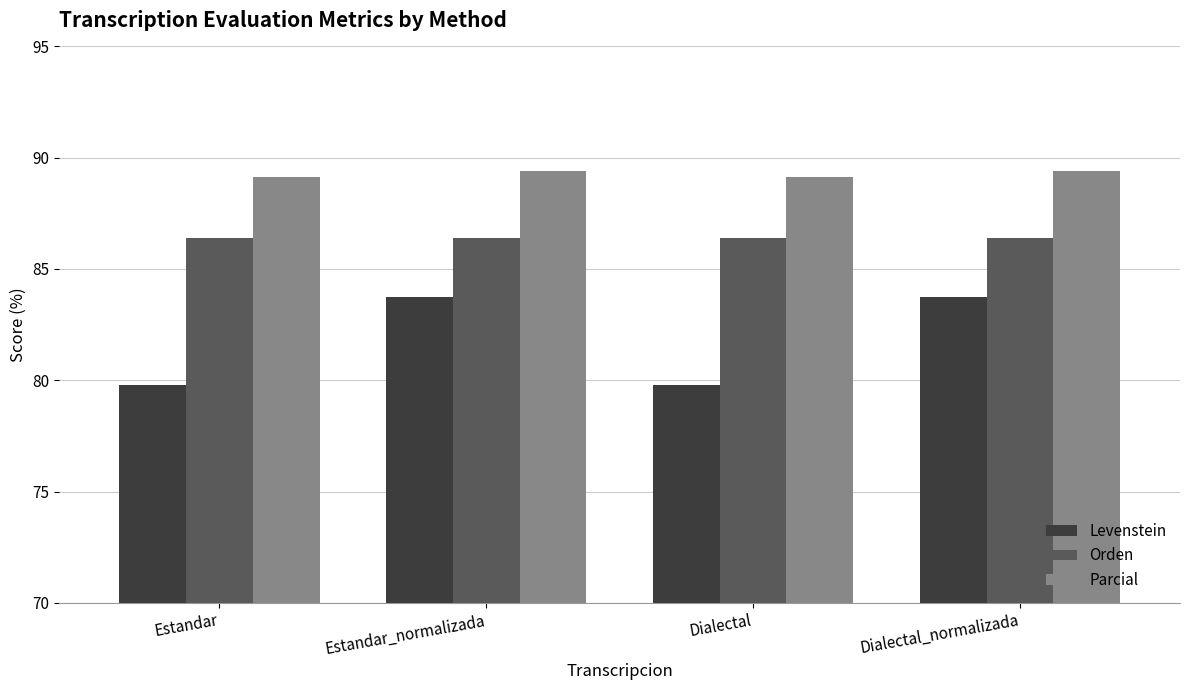

At Estandar_normalizada, list the series in order from smallest to largest.

Levenstein, Orden, Parcial